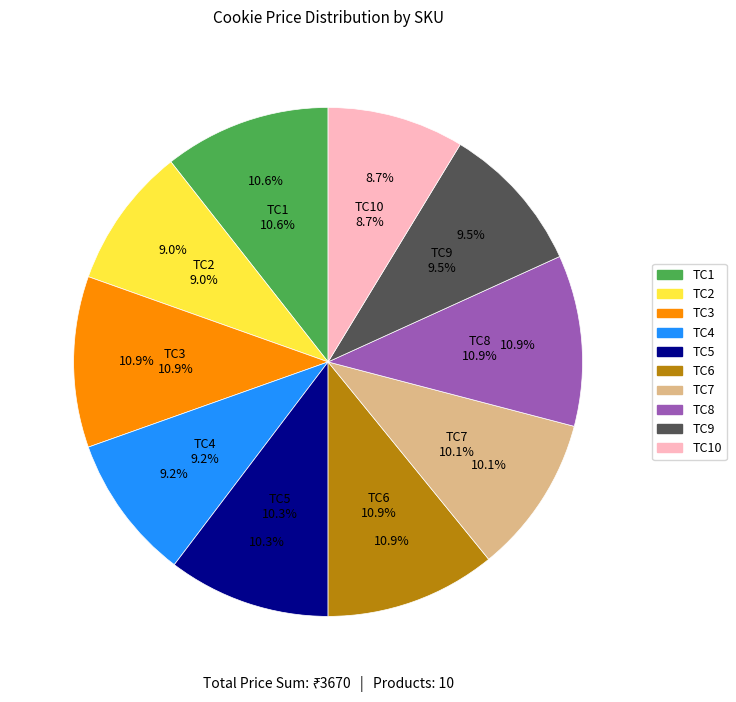

True or false: TC9 accounts for 19% of the total.

False